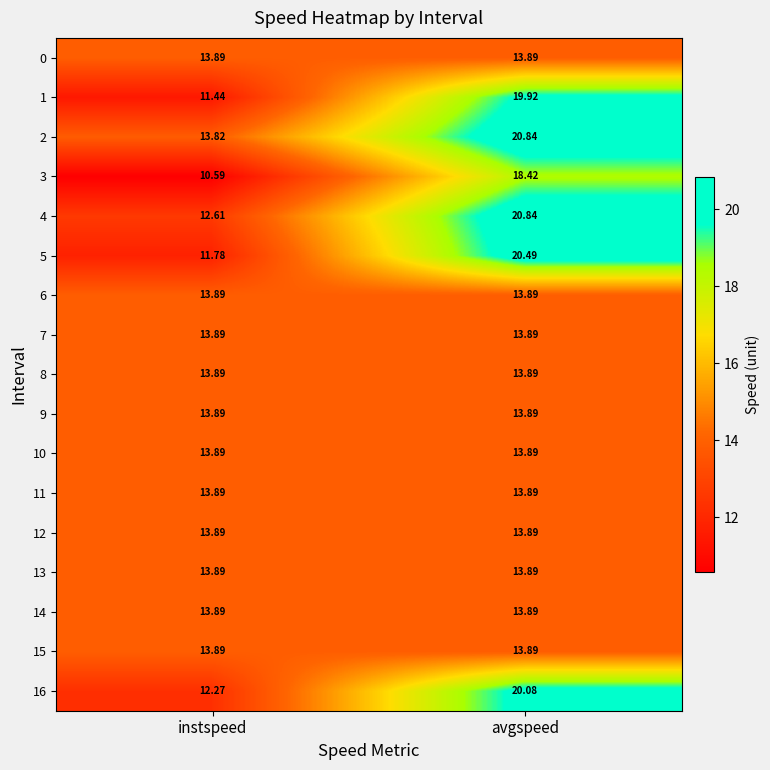

At which category is the sum across all series the highest?

avgspeed